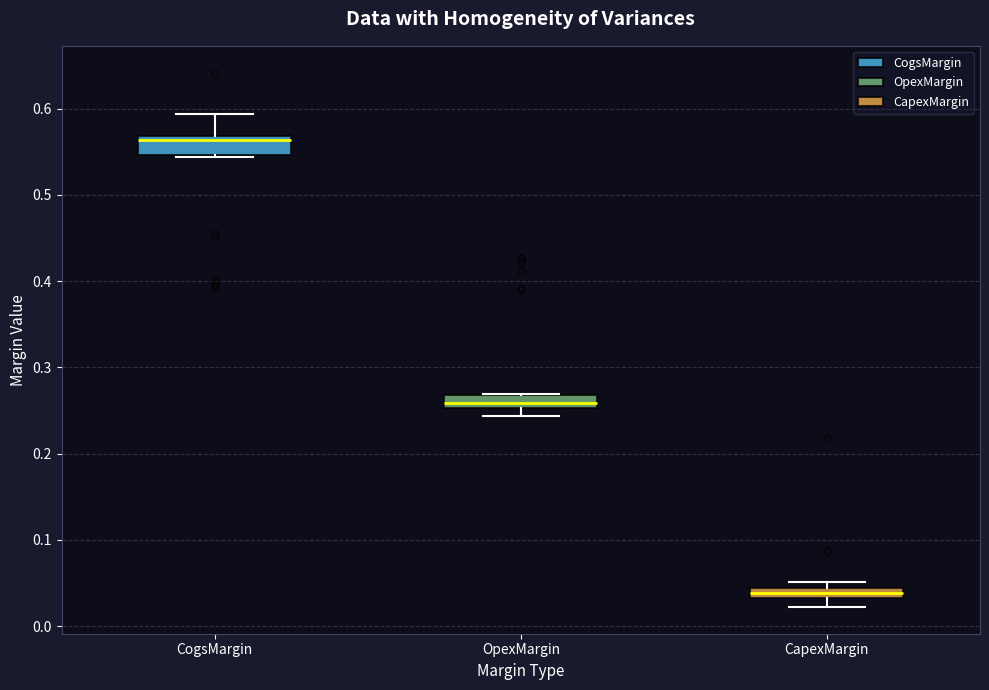

Where does the upper whisker of the box for CogsMargin end on the y-axis? The values are not printed on the chart, so give them approximately, as read against the axis.

0.59